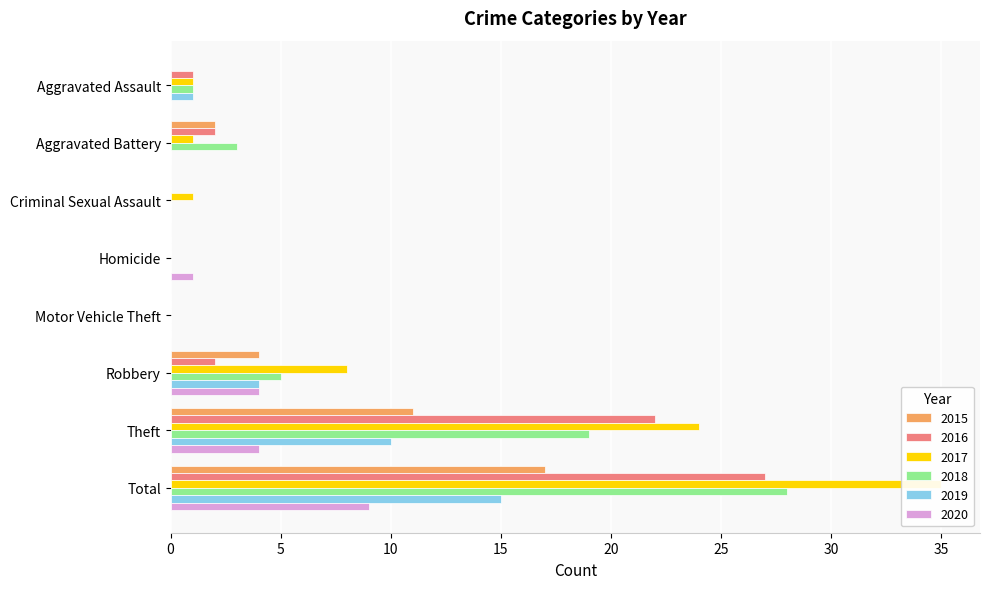

List the labels in order of 2016 value, largest first.

Total, Theft, Aggravated Battery, Robbery, Aggravated Assault, Criminal Sexual Assault, Homicide, Motor Vehicle Theft